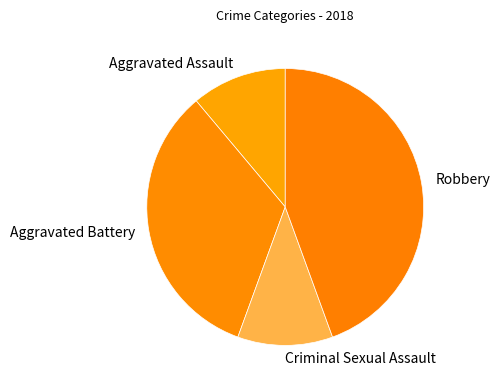

Does Criminal Sexual Assault account for over 50% of the chart?

No